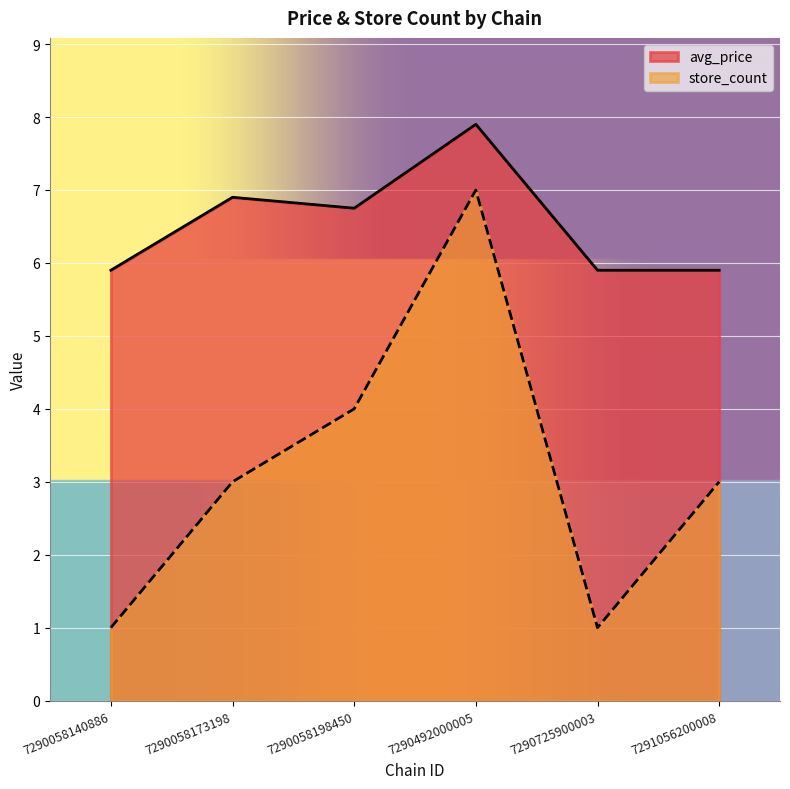

Count the number of categories in the chart.

6